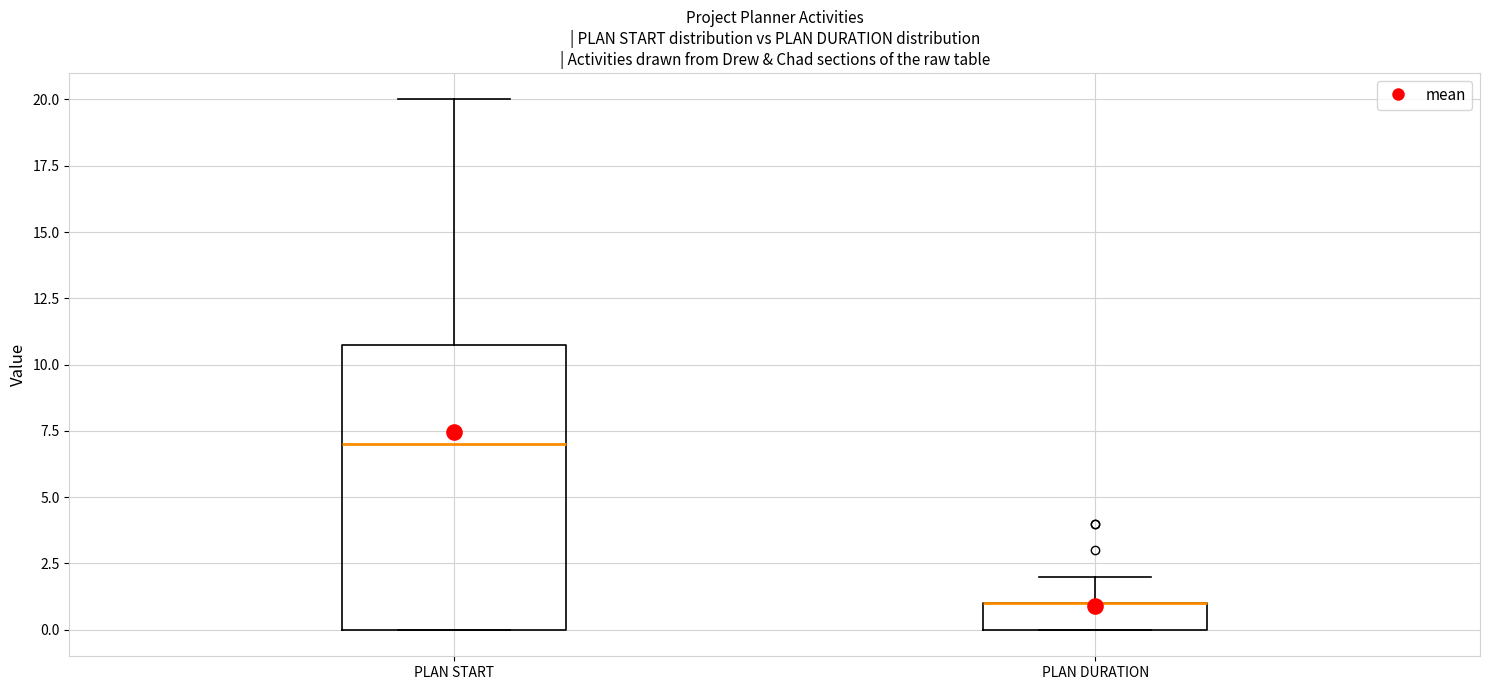

Where is the upper edge of the box for PLAN START on the y-axis? The values are not printed on the chart, so give them approximately, as read against the axis.

11